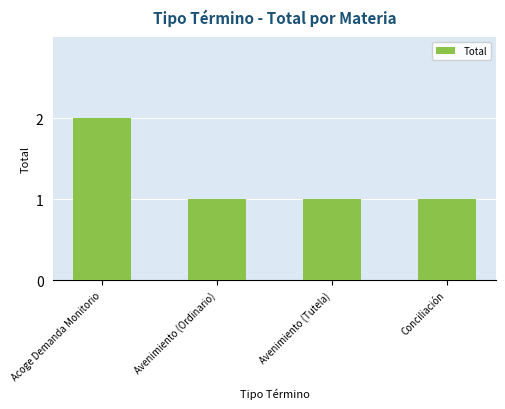

What is the sum of all values?

5